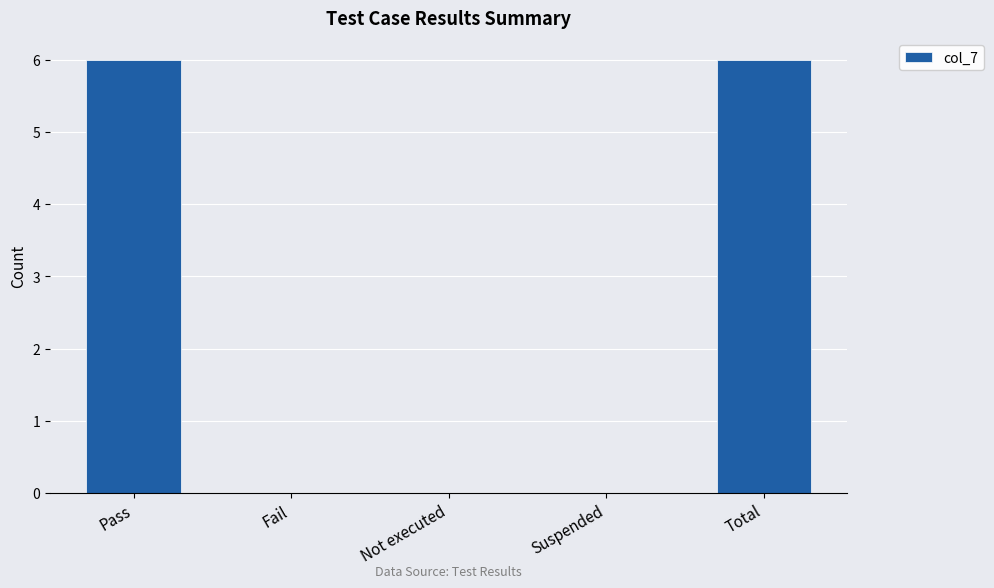

Count the values in the range 0 to 6.

5